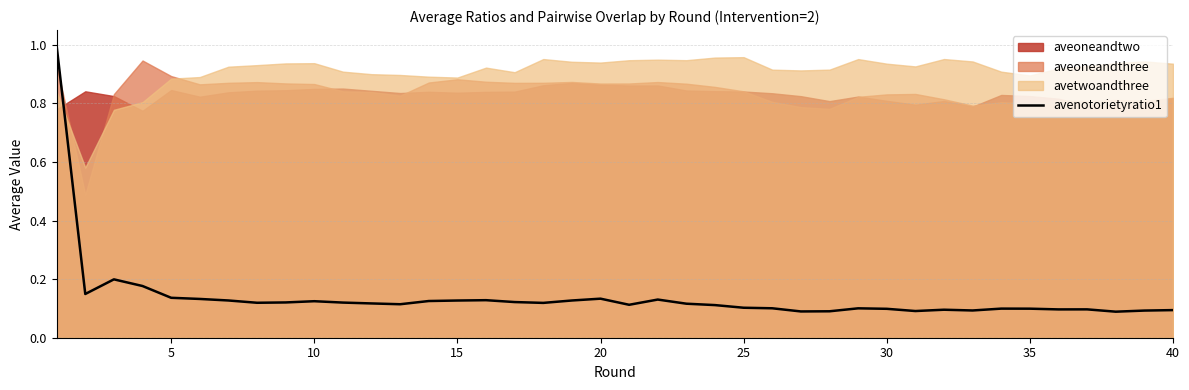

How many lines are shown in the chart?

1